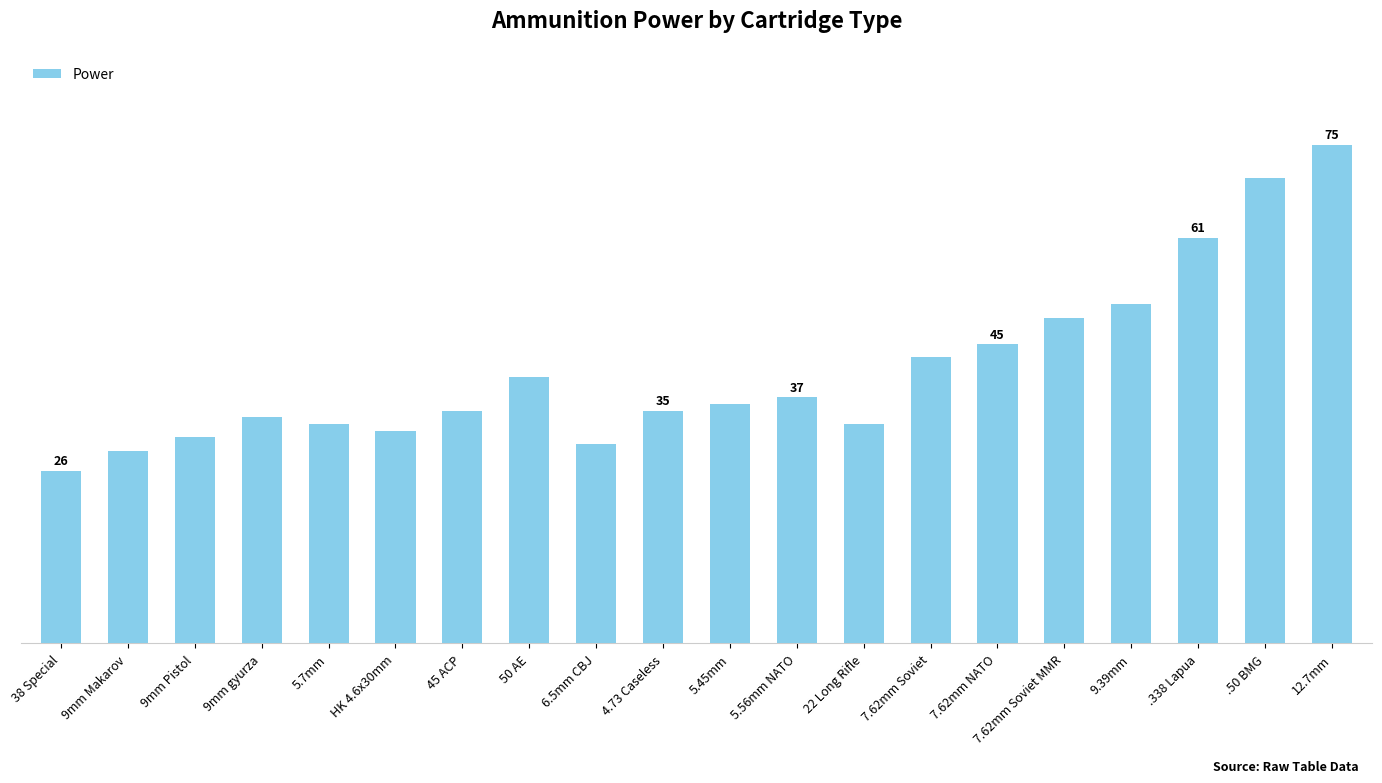

List the labels in order of value, largest first.

12.7mm, .50 BMG, .338 Lapua, 9.39mm, 7.62mm Soviet MMR, 7.62mm NATO, 7.62mm Soviet, 50 AE, 5.56mm NATO, 5.45mm, 45 ACP, 4.73 Caseless, 9mm gyurza, 5.7mm, 22 Long Rifle, HK 4.6x30mm, 9mm Pistol, 6.5mm CBJ, 9mm Makarov, 38 Special